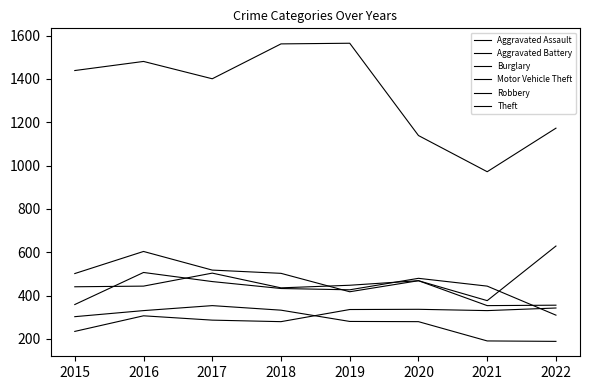

Reading left to right, list all the values displayed in this chart.

Aggravated Assault: 235	307	287	280	336	337	331	343
Aggravated Battery: 359	507	465	433	427	480	444	310
Burglary: 303	331	354	333	281	280	191	189
Motor Vehicle Theft: 441	444	504	436	448	469	377	629
Robbery: 502	604	518	503	418	469	354	356
Theft: 1439	1481	1401	1562	1565	1139	972	1173